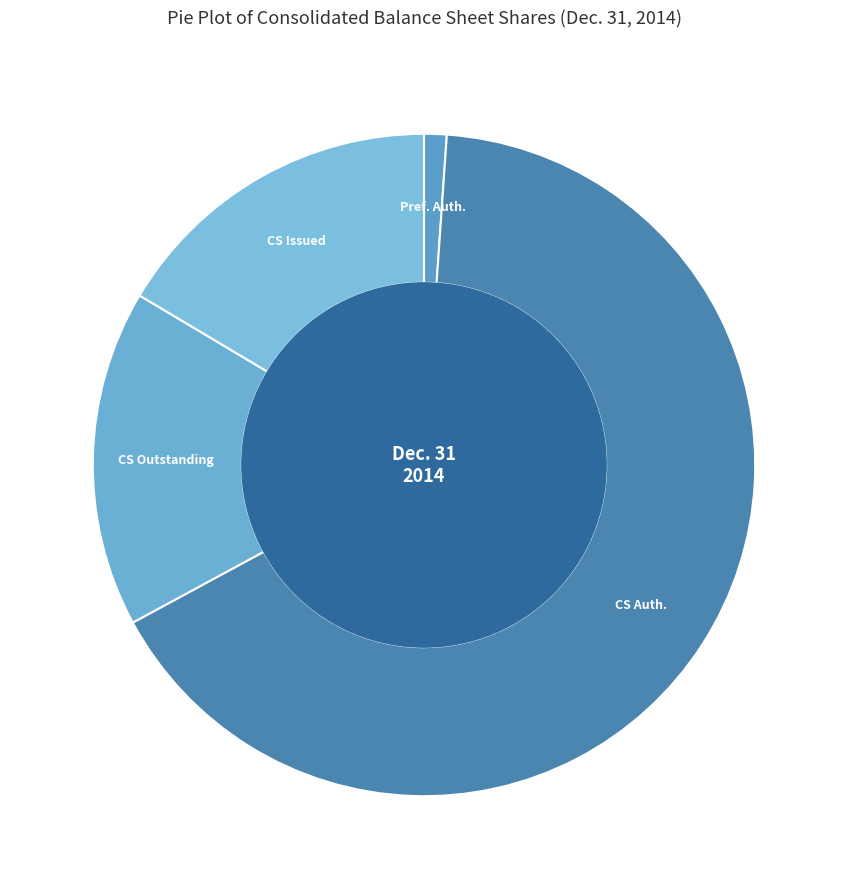

How many segments does this pie chart have?

4